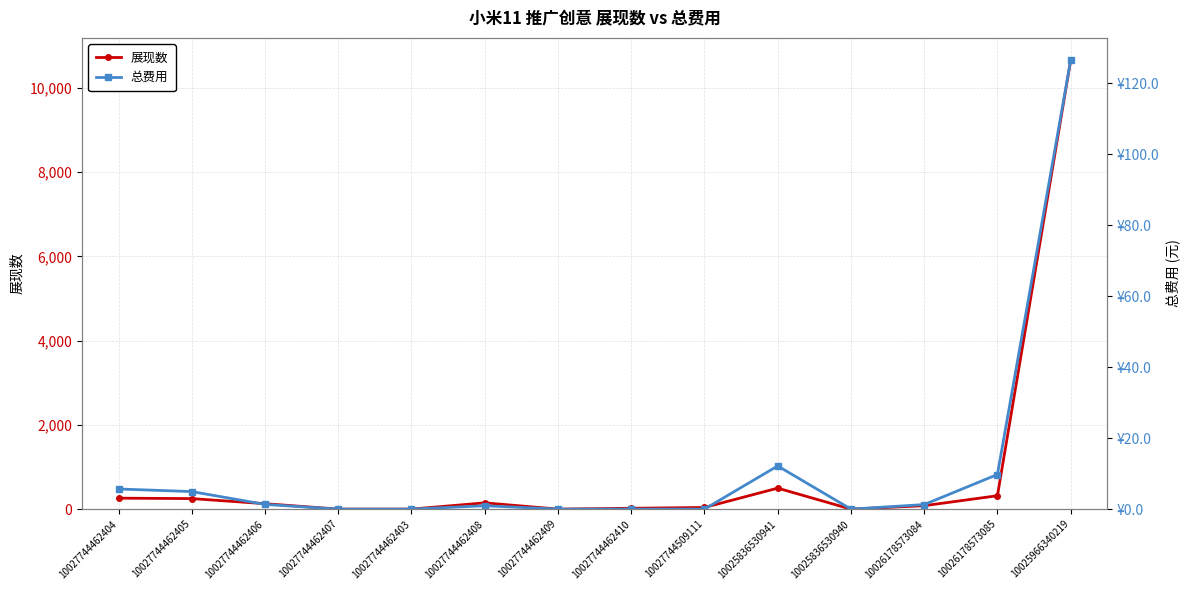

True or false: 总费用 and 展现数 cross at least once.

False